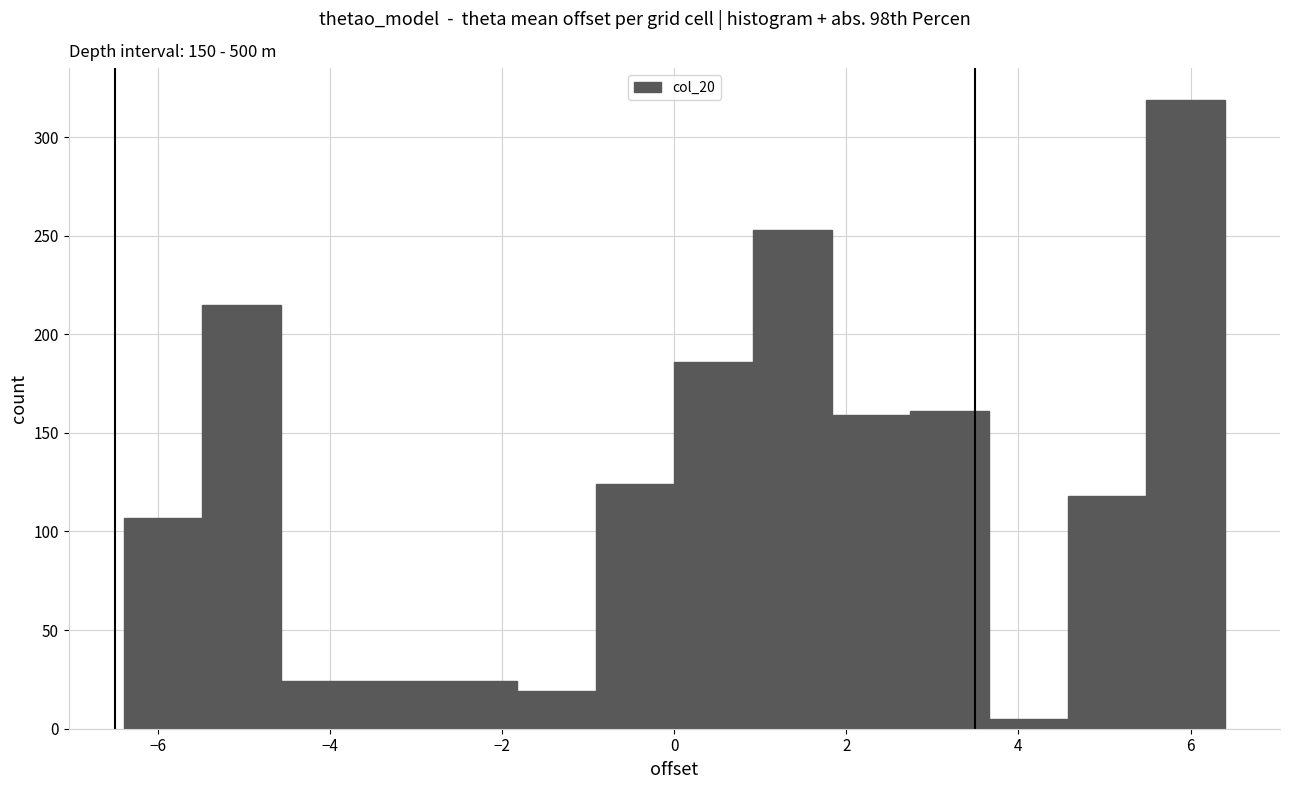

What is the height of the bar covering 1.8 to 2.8 on the x-axis? Neither the bar edges nor the heights are printed on the chart, so give them approximately, as read against the axes.

160